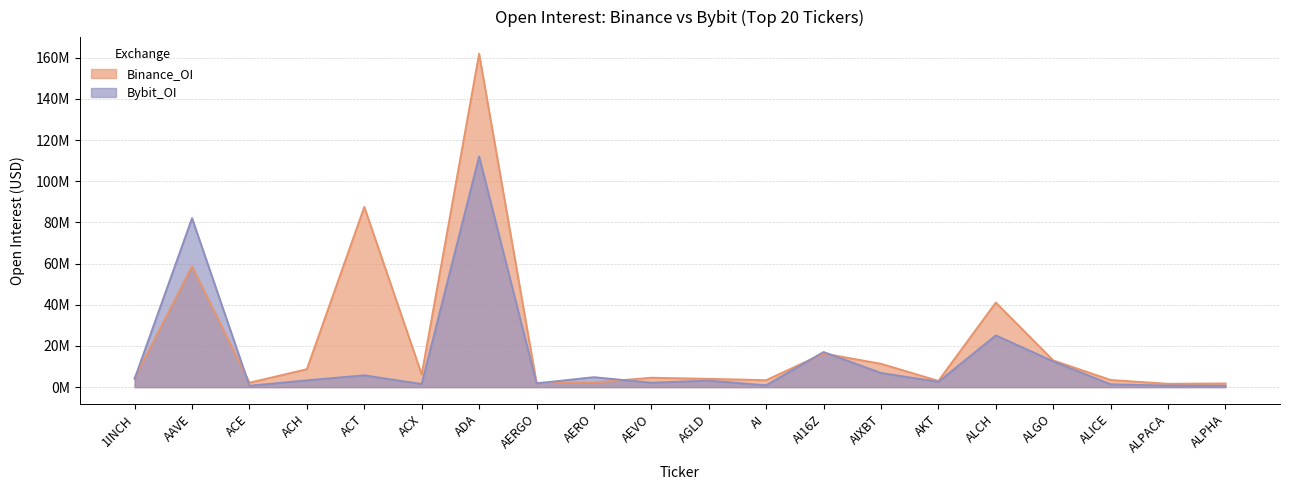

What is the value of the Binance_OI point at the 2nd from the left?

58.7